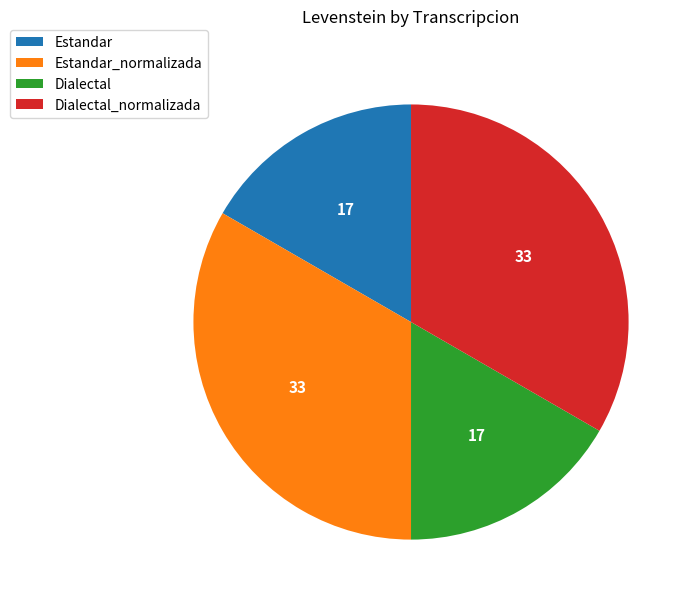

How many segments does this pie chart have?

4